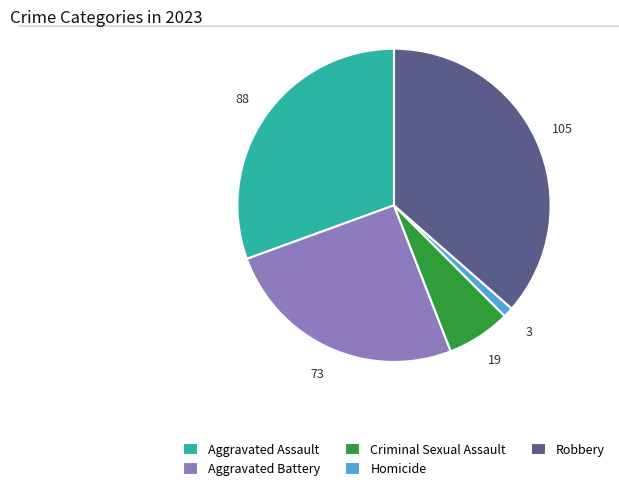

Which category has the smallest portion of the pie?

Homicide